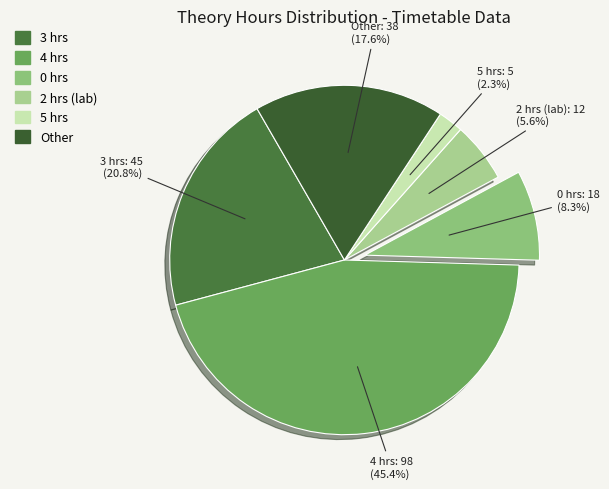

What is the ratio of the value at 3 hrs to the value at Other?

1.2